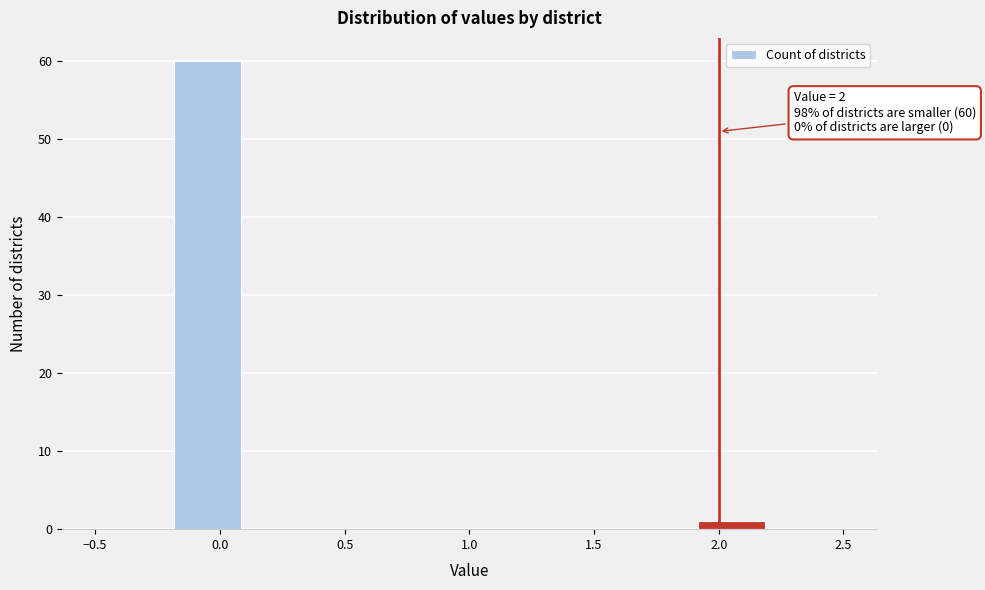

Over which range of the x-axis is the bar tallest?

-0.2 to 0.1